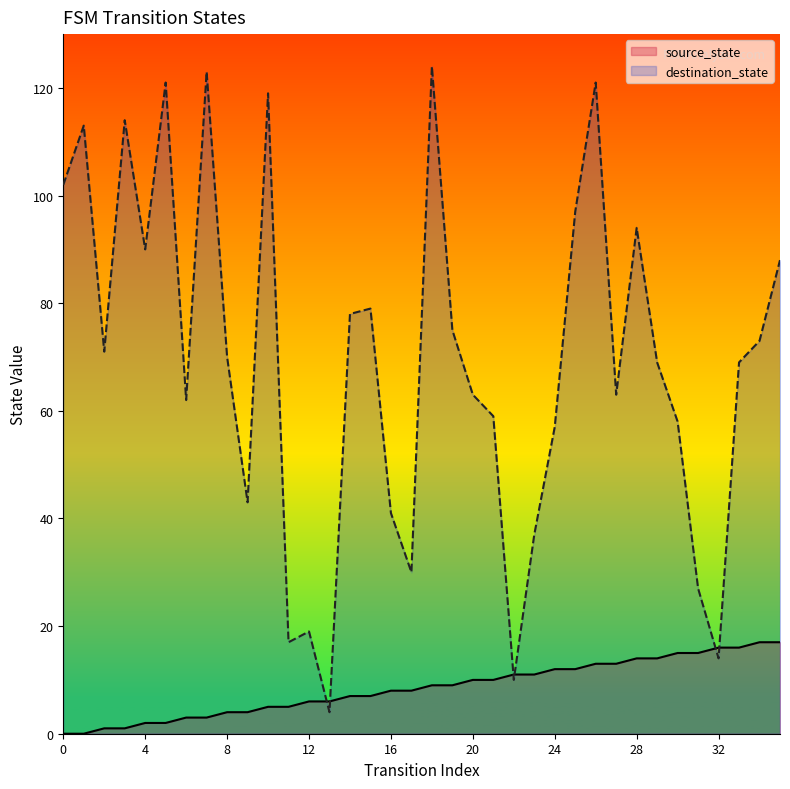

Reading left to right, transcribe all the data shown in this chart.

source_state: 0	0	1	1	2	2	3	3	4	4	5	5	6	6	7	7	8	8	9	9	10	10	11	11	12	12	13	13	14	14	15	15	16	16	17	17
destination_state: 102	113	71	114	90	121	62	123	70	43	119	17	19	4	78	79	41	30	124	75	63	59	10	37	57	97	121	63	94	69	58	27	14	69	73	88